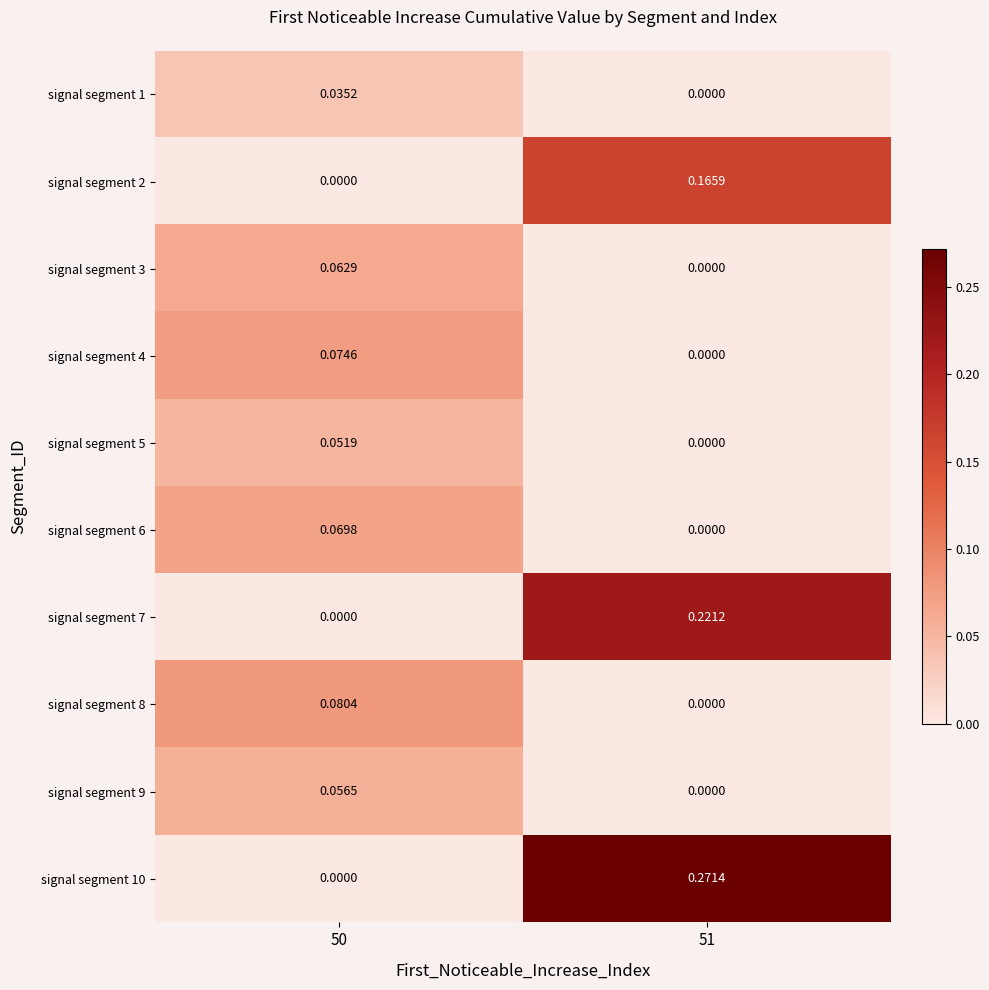

What is the total value across all series at 50?

0.4